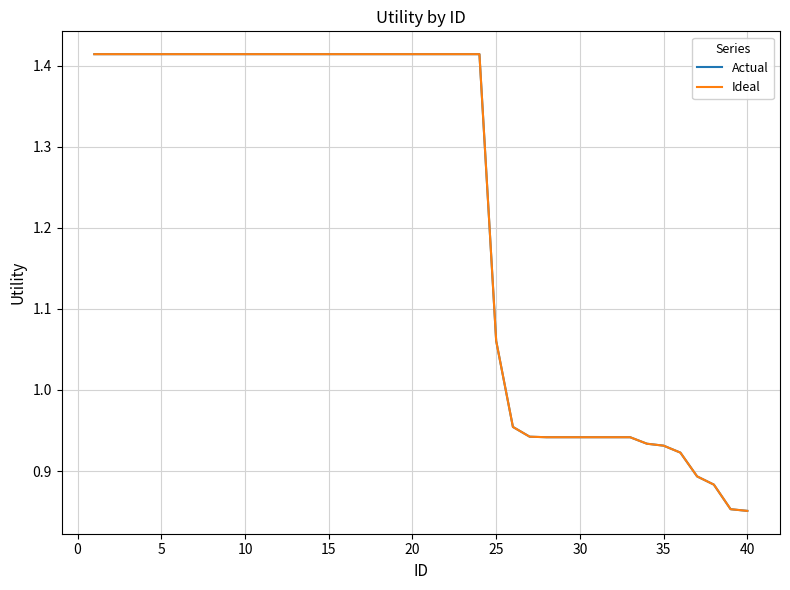

What is the smallest value displayed?

0.9